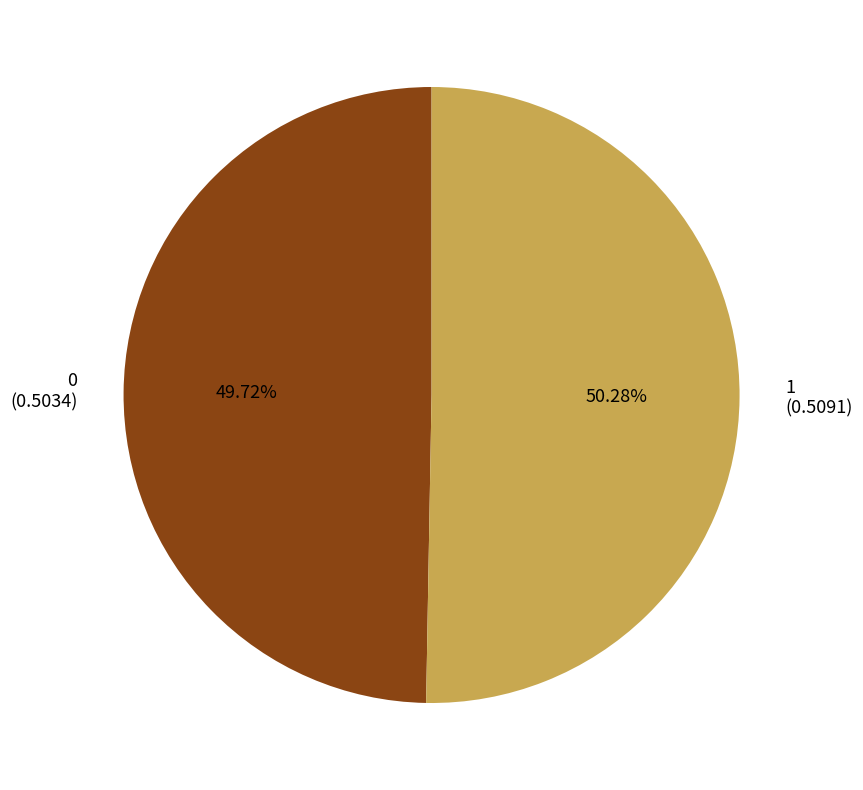

Is it true that 1 is 50% of the pie?

True